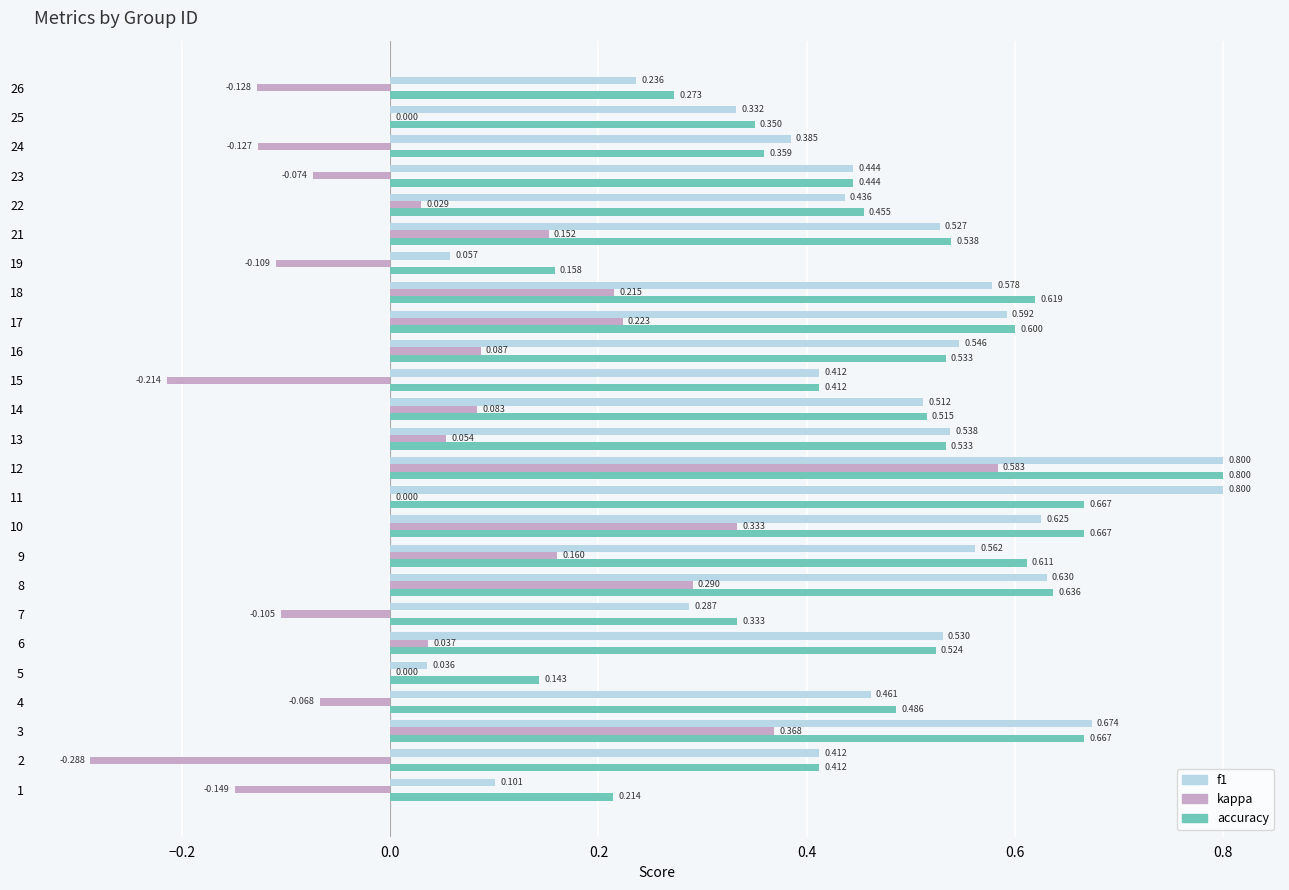

Which series changed the most between 18 and 26?

accuracy